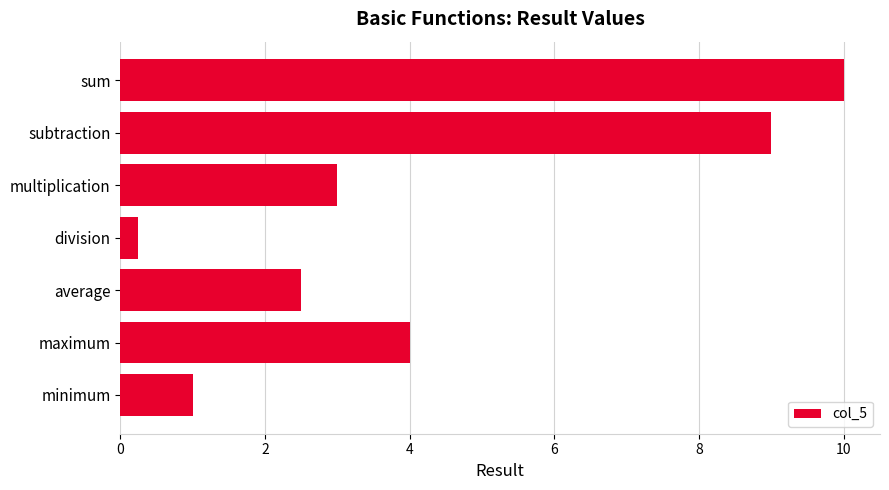

What is the change in value from average to minimum?

-1.5